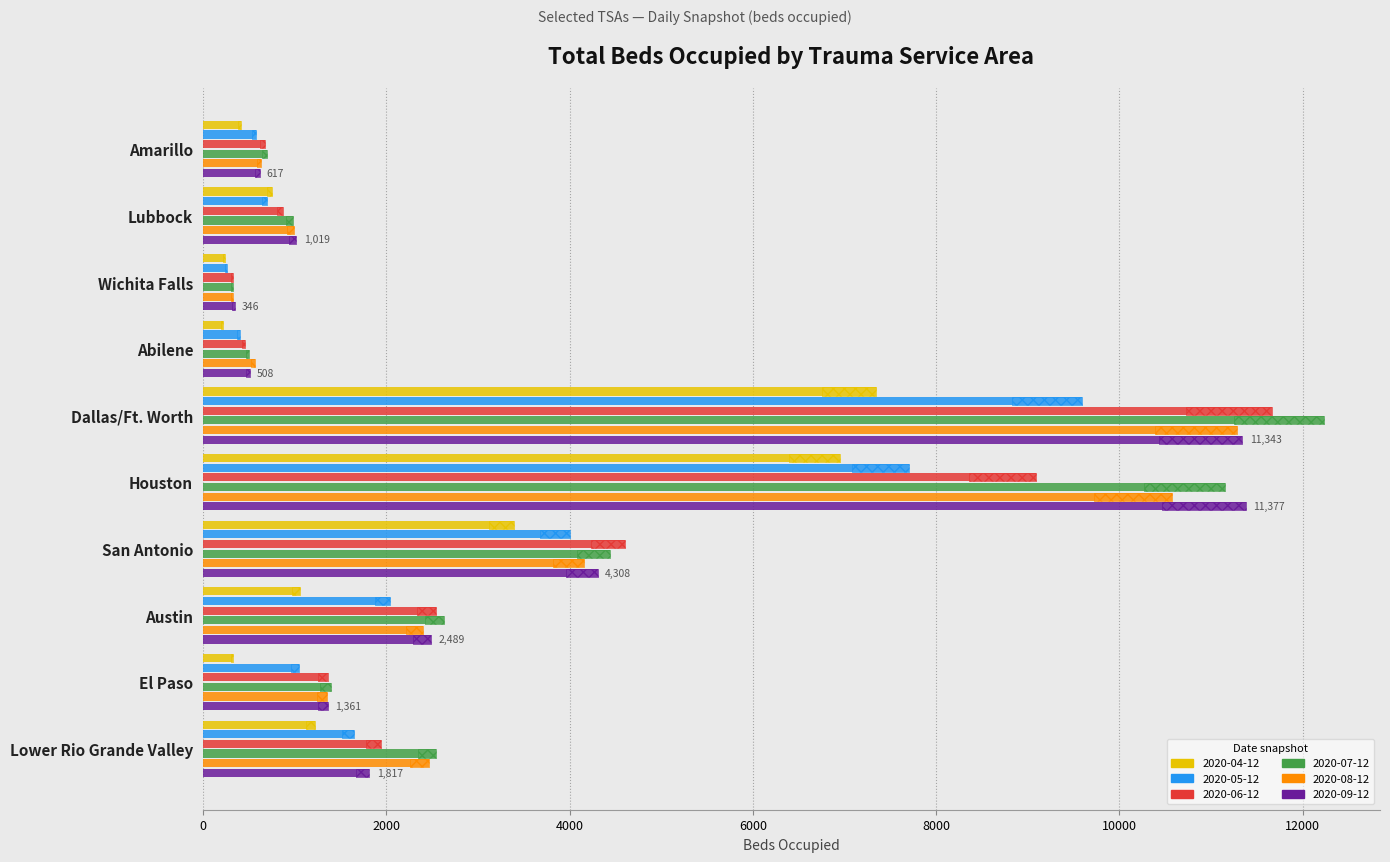

What is the sum of all 2020-04-12 values?

21926.0